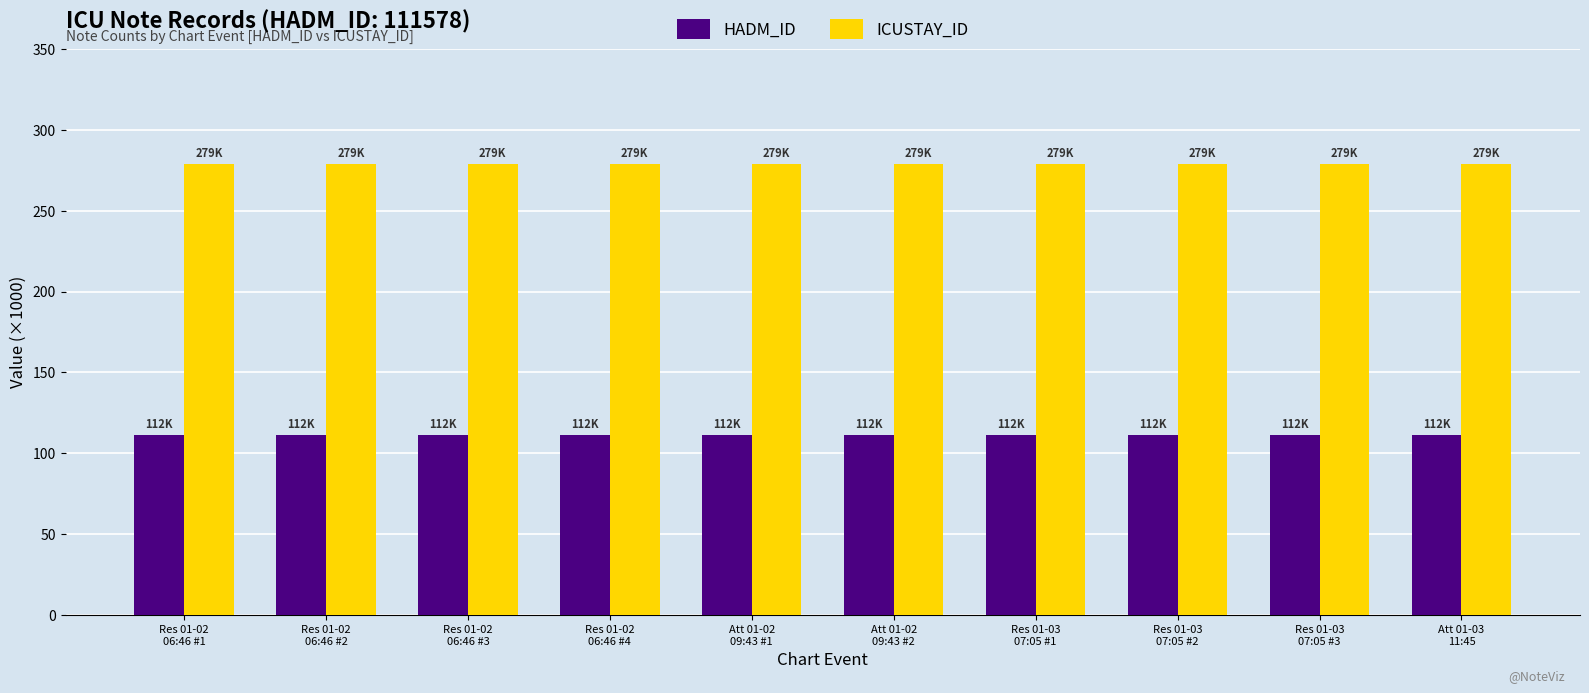

How many groups of bars are there?

10